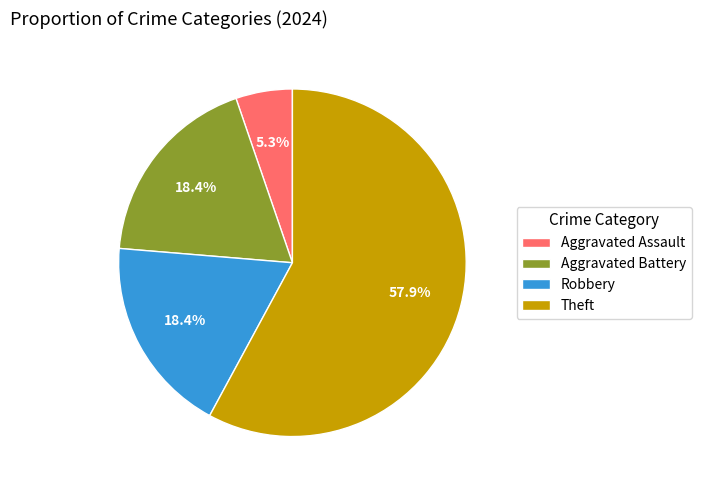

How many segments does this pie chart have?

4